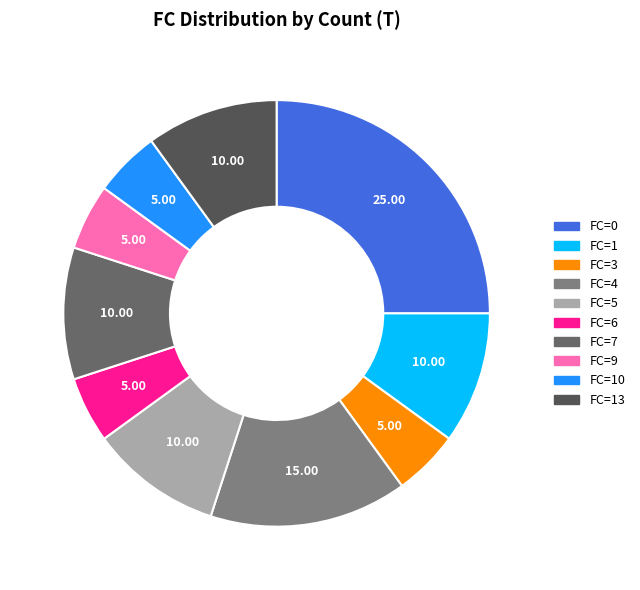

Does FC=5 represent more than half of the total?

No